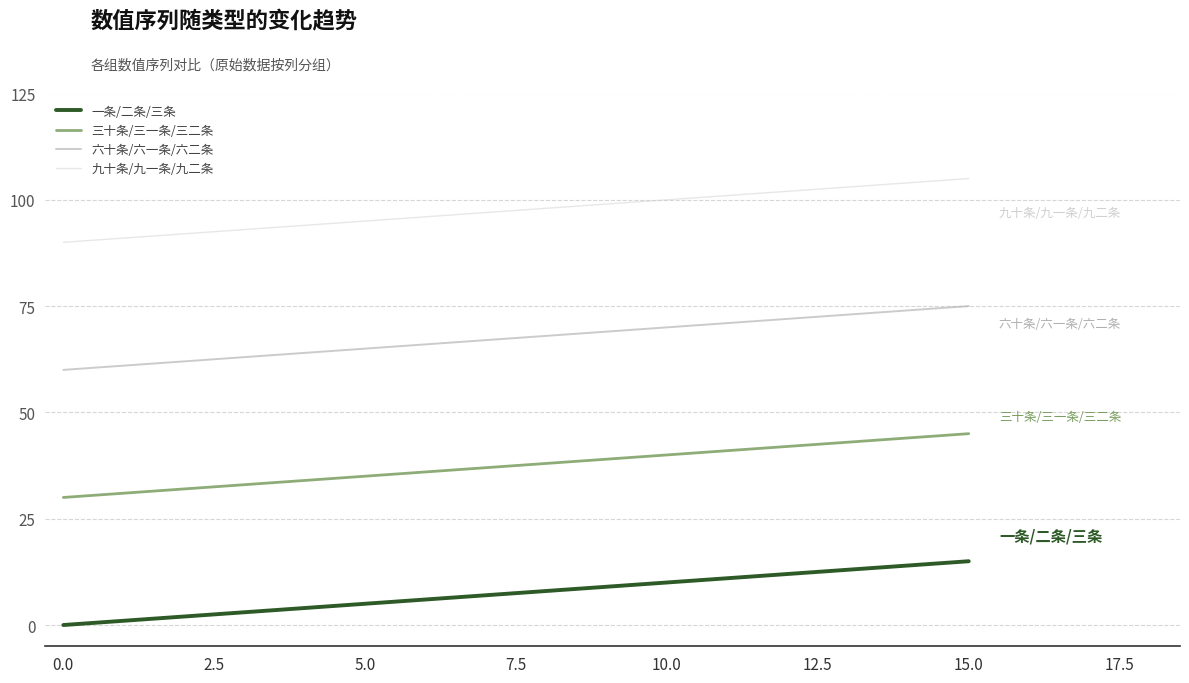

True or false: 九十条/九一条/九二条 and 六十条/六一条/六二条 cross at least once.

False